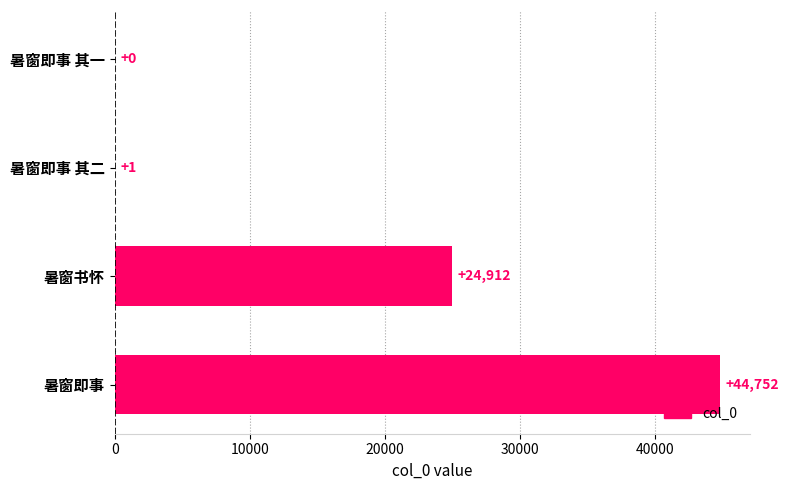

What is the sum of all values?

69665